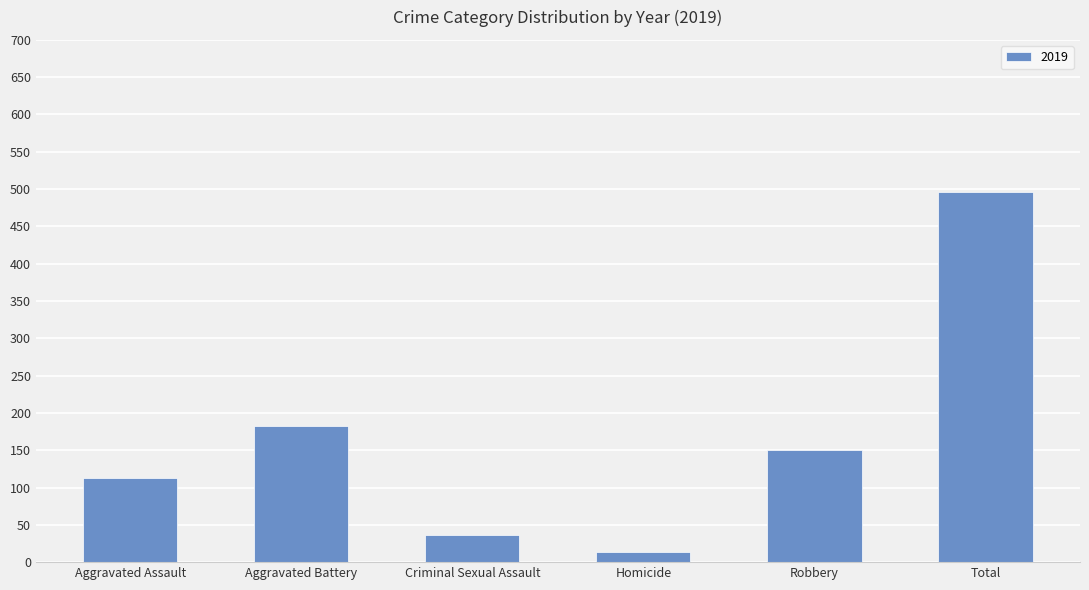

The chart shows a value of 182 at Aggravated Battery. True or false?

True